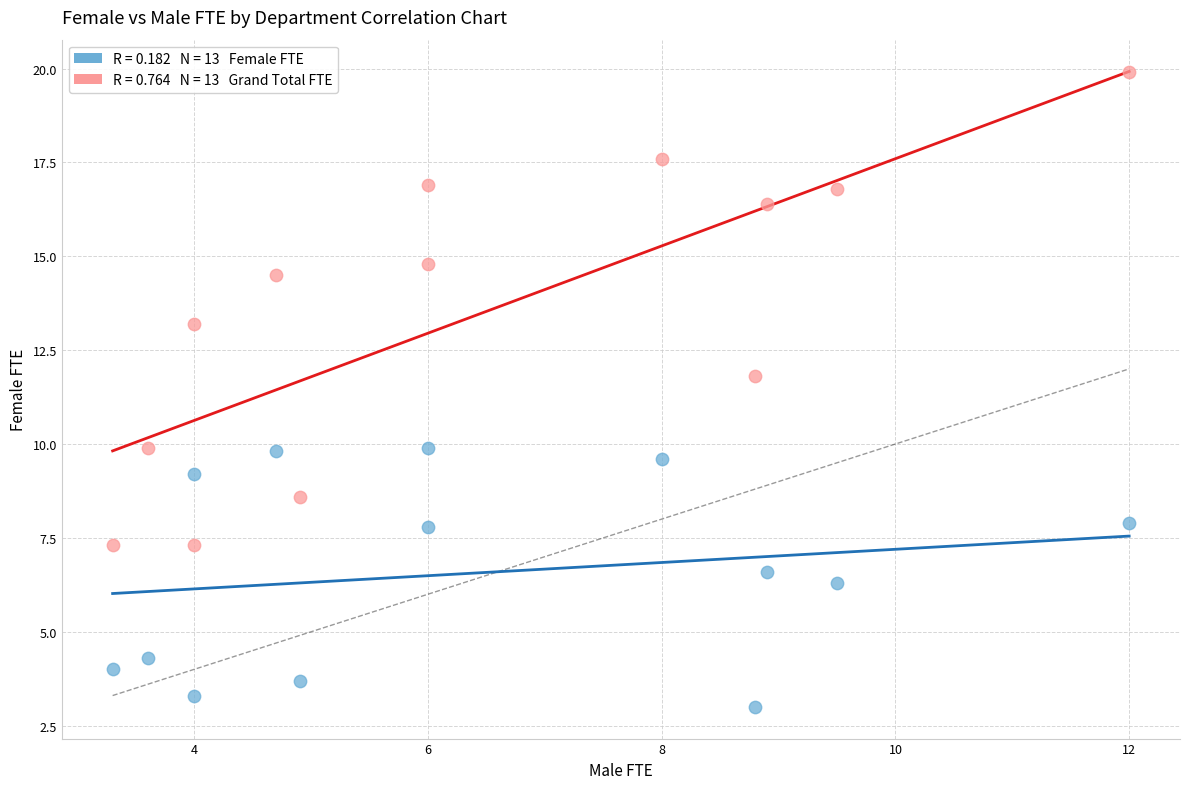

Across all series, what Y value is closest to 11?

11.8